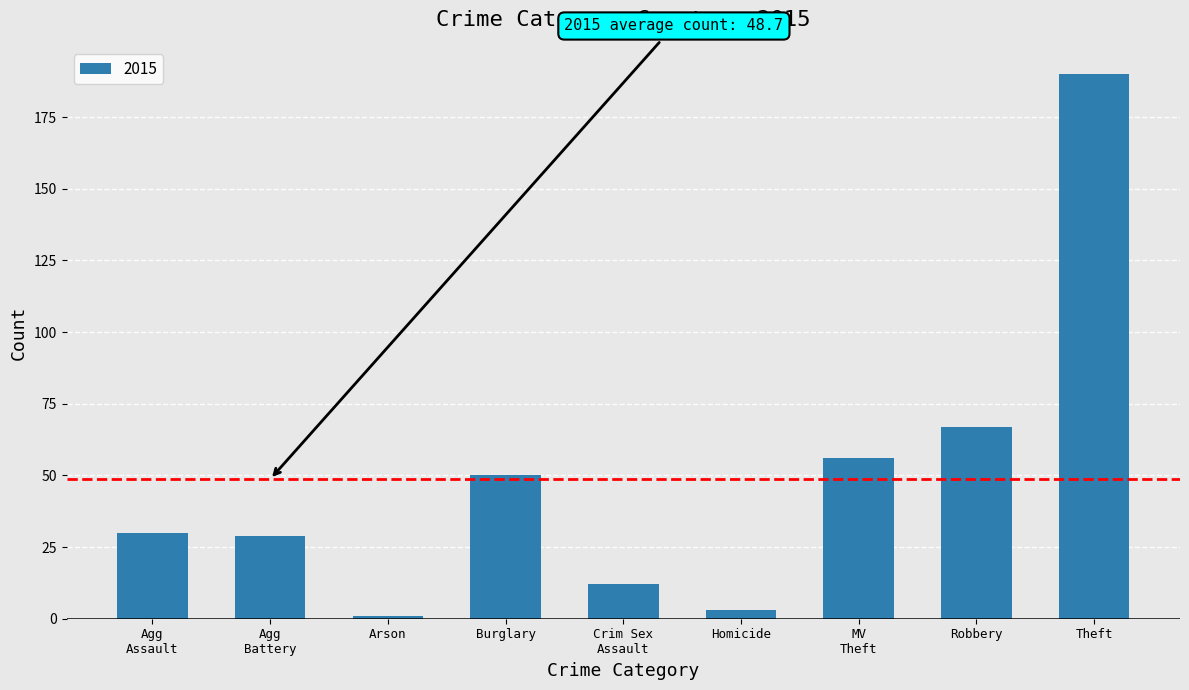

What position from the left is Theft?

9